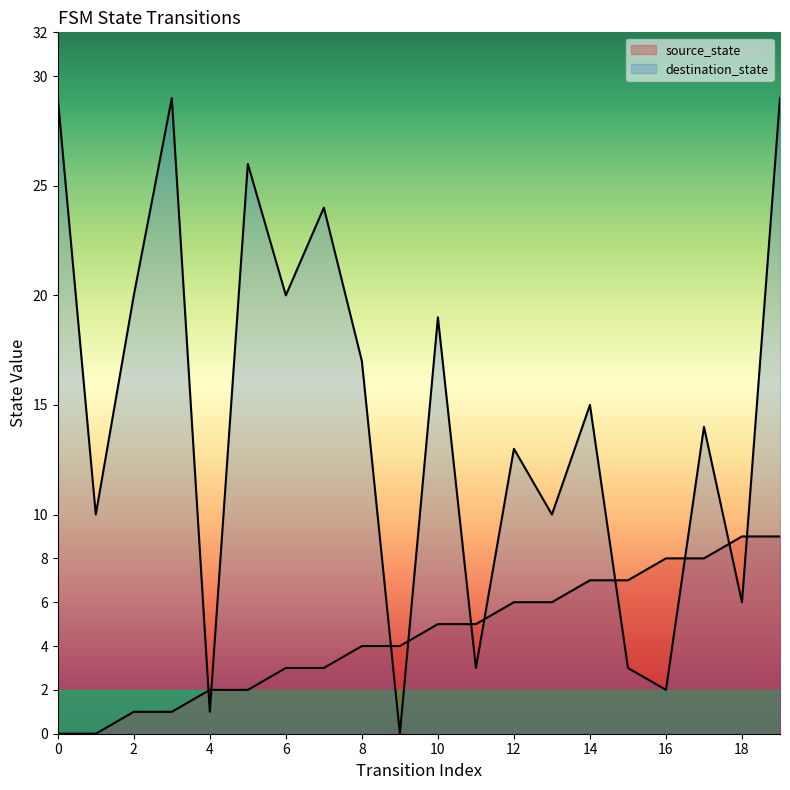

Reading left to right, list all the values displayed in this chart.

source_state: 0	0	1	1	2	2	3	3	4	4	5	5	6	6	7	7	8	8	9	9
destination_state: 29	10	20	29	1	26	20	24	17	0	19	3	13	10	15	3	2	14	6	29